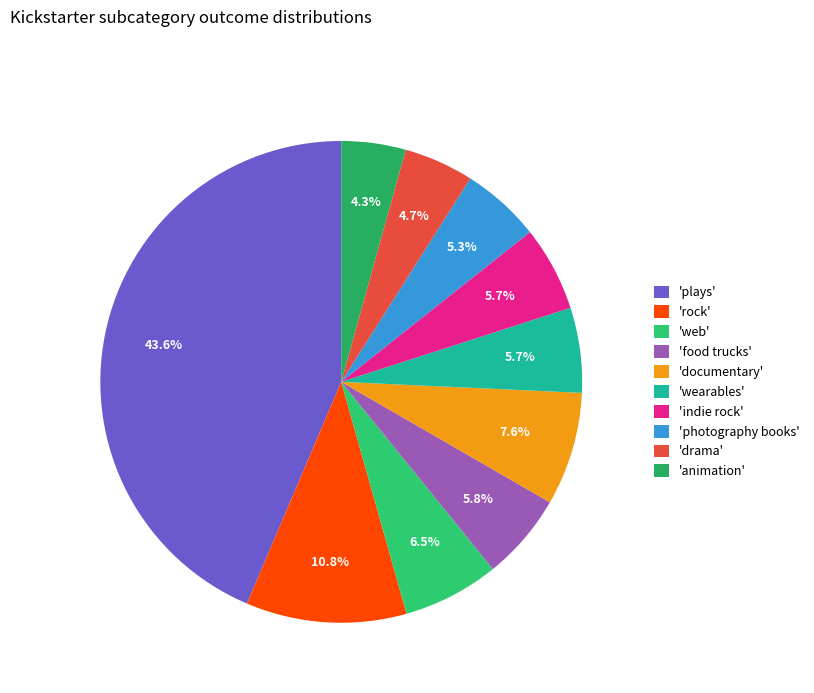

Count the number of slices in the pie.

10